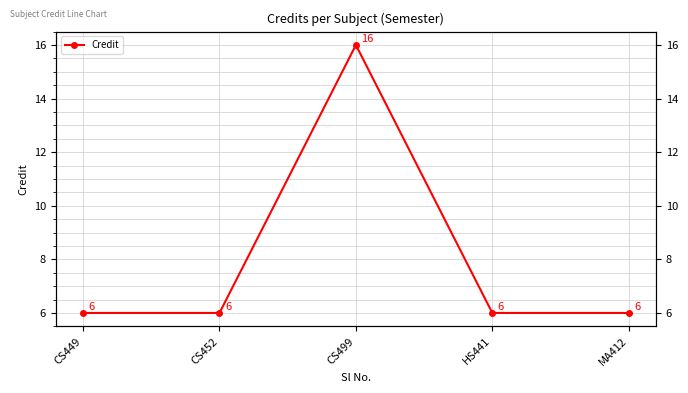

How many points are higher than both their immediate neighbors (excluding endpoints)?

1